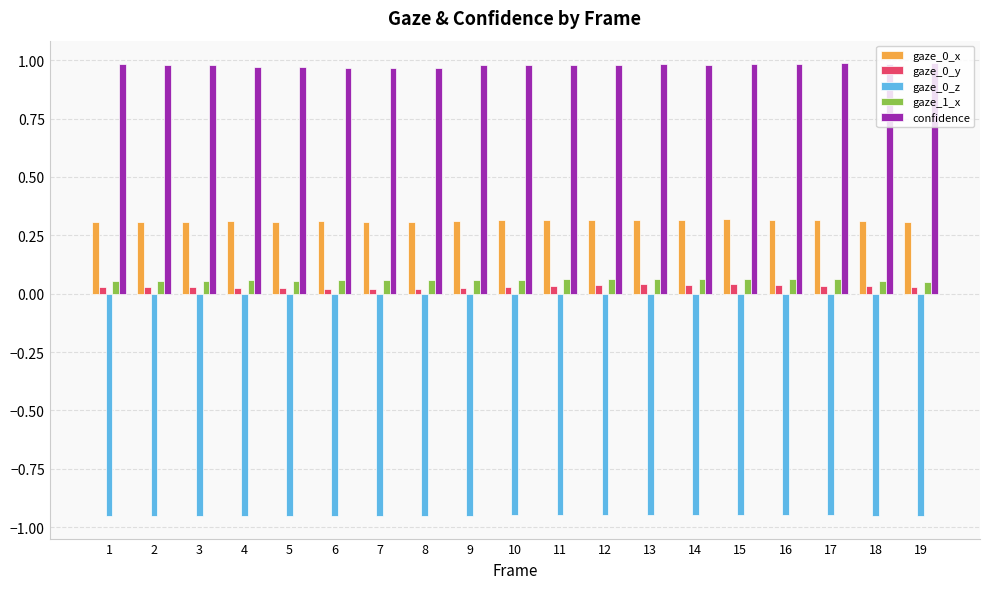

What is the sum of all confidence values?

18.6